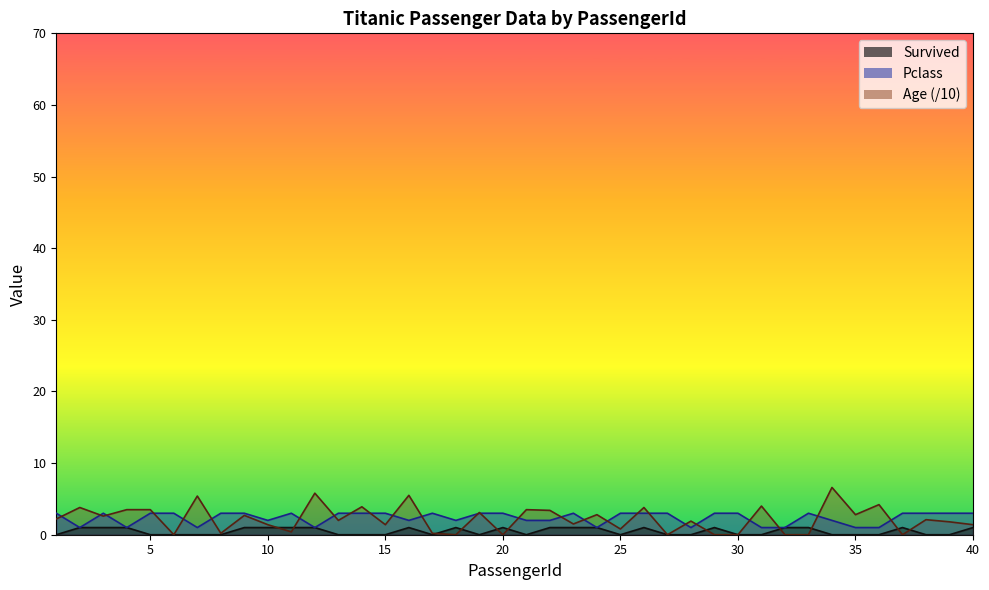

Reading left to right, extract all data points from this chart.

Survived: 0.0	1.0	1.0	1.0	0.0	0.0	0.0	0.0	1.0	1.0	1.0	1.0	0.0	0.0	0.0	1.0	0.0	1.0	0.0	1.0	0.0	1.0	1.0	1.0	0.0	1.0	0.0	0.0	1.0	0.0	0.0	1.0	1.0	0.0	0.0	0.0	1.0	0.0	0.0	1.0
Pclass: 3.0	1.0	3.0	1.0	3.0	3.0	1.0	3.0	3.0	2.0	3.0	1.0	3.0	3.0	3.0	2.0	3.0	2.0	3.0	3.0	2.0	2.0	3.0	1.0	3.0	3.0	3.0	1.0	3.0	3.0	1.0	1.0	3.0	2.0	1.0	1.0	3.0	3.0	3.0	3.0
Age: 2.2	3.8	2.6	3.5	3.5	0.0	5.4	0.2	2.7	1.4	0.4	5.8	2.0	3.9	1.4	5.5	0.2	0.0	3.1	0.0	3.5	3.4	1.5	2.8	0.8	3.8	0.0	1.9	0.0	0.0	4.0	0.0	0.0	6.6	2.8	4.2	0.0	2.1	1.8	1.4